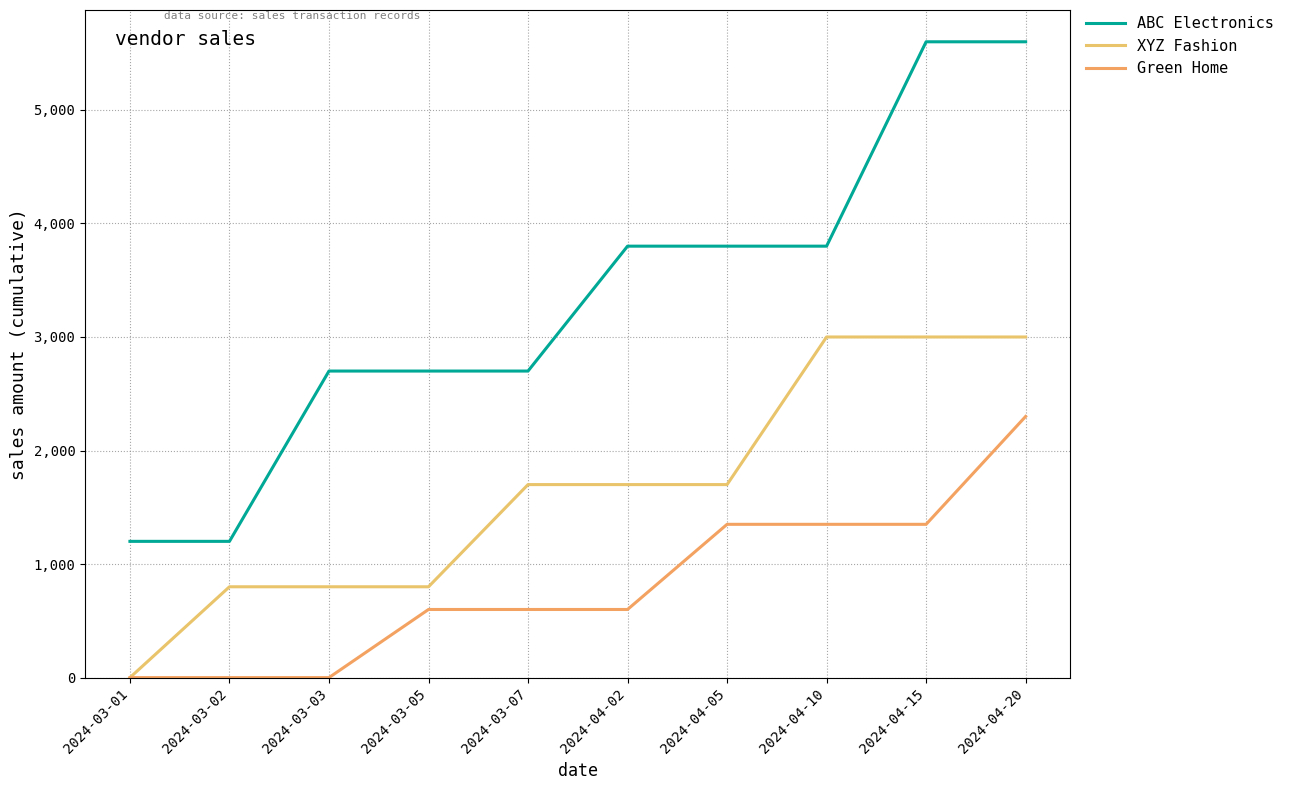

How many lines are shown in the chart?

3